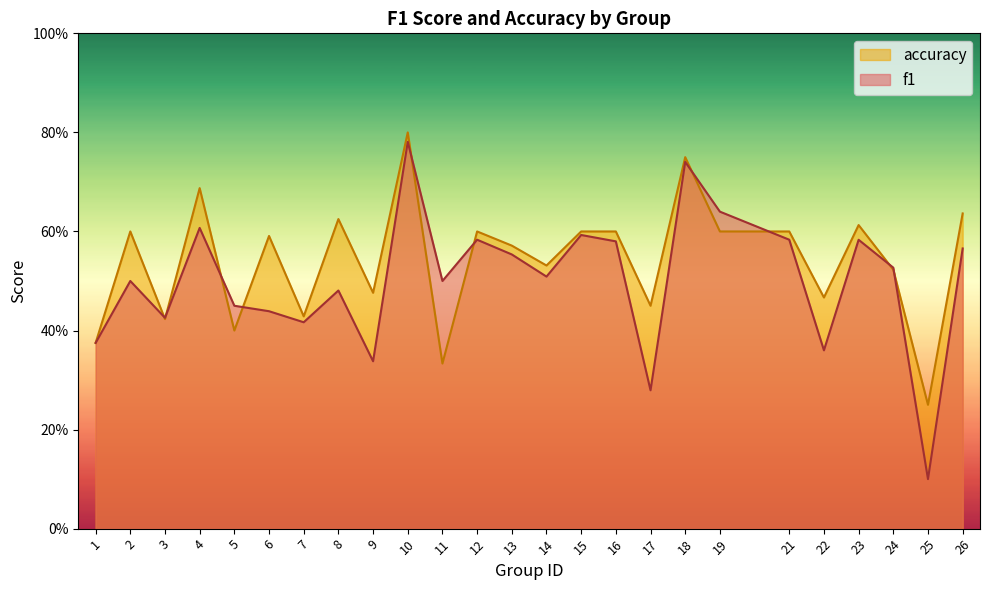

True or false: f1 has more than 2 interior local peaks.

True